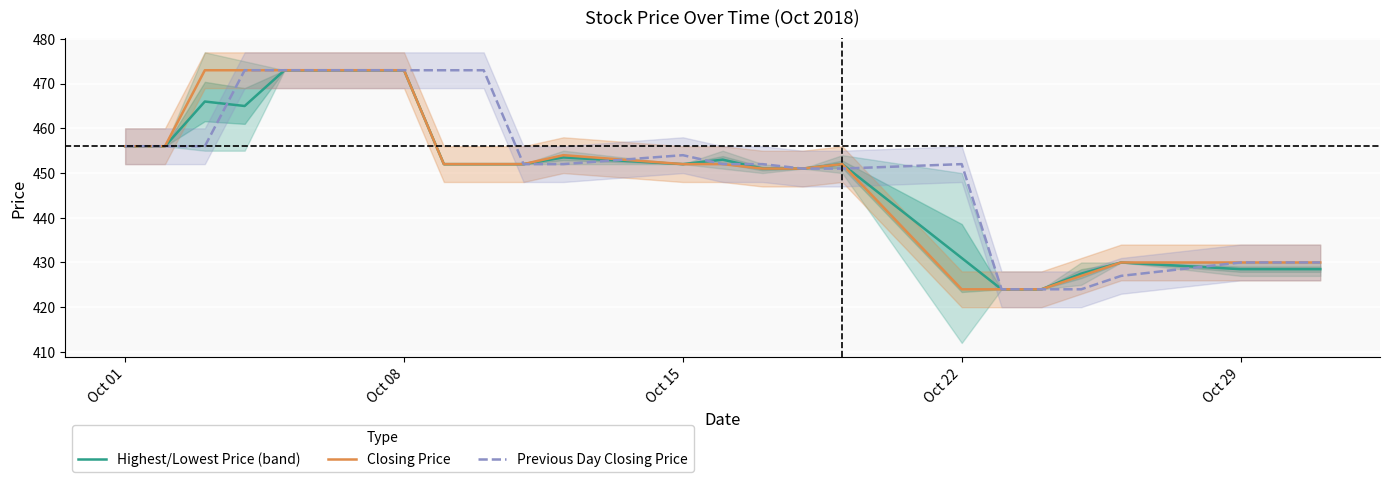

List the series in order of their overall mean, highest first.

Previous Day Closing Price, Closing Price, Highest/Lowest Price (band)